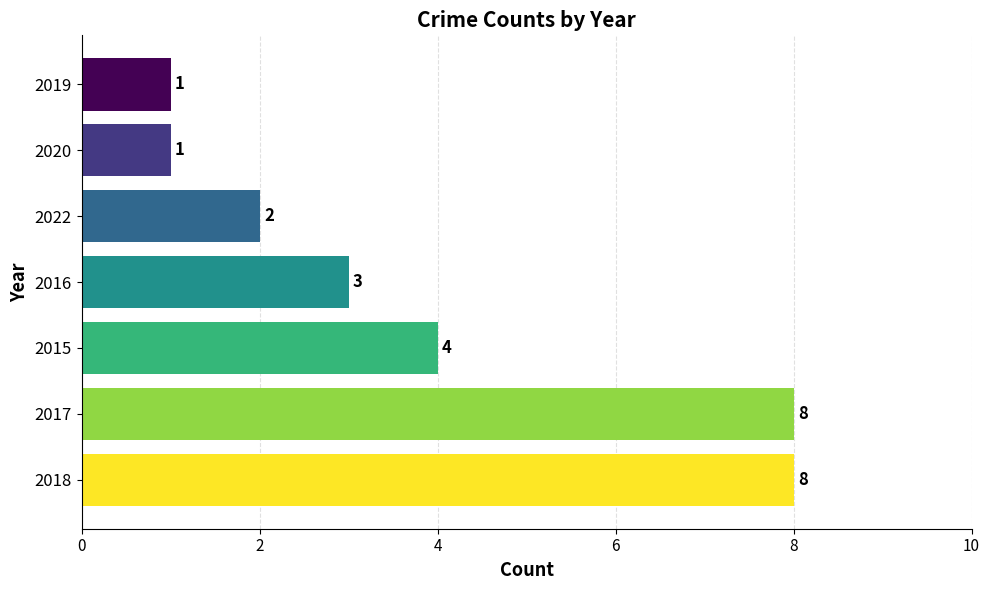

What is the sum of all values?

27